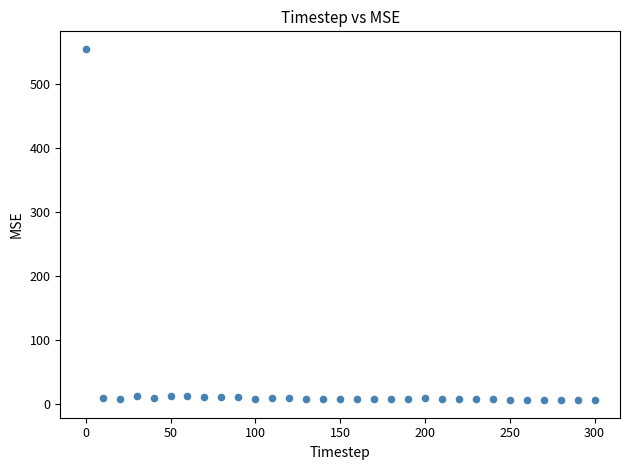

What is the range of Y values (max minus min)?

548.1